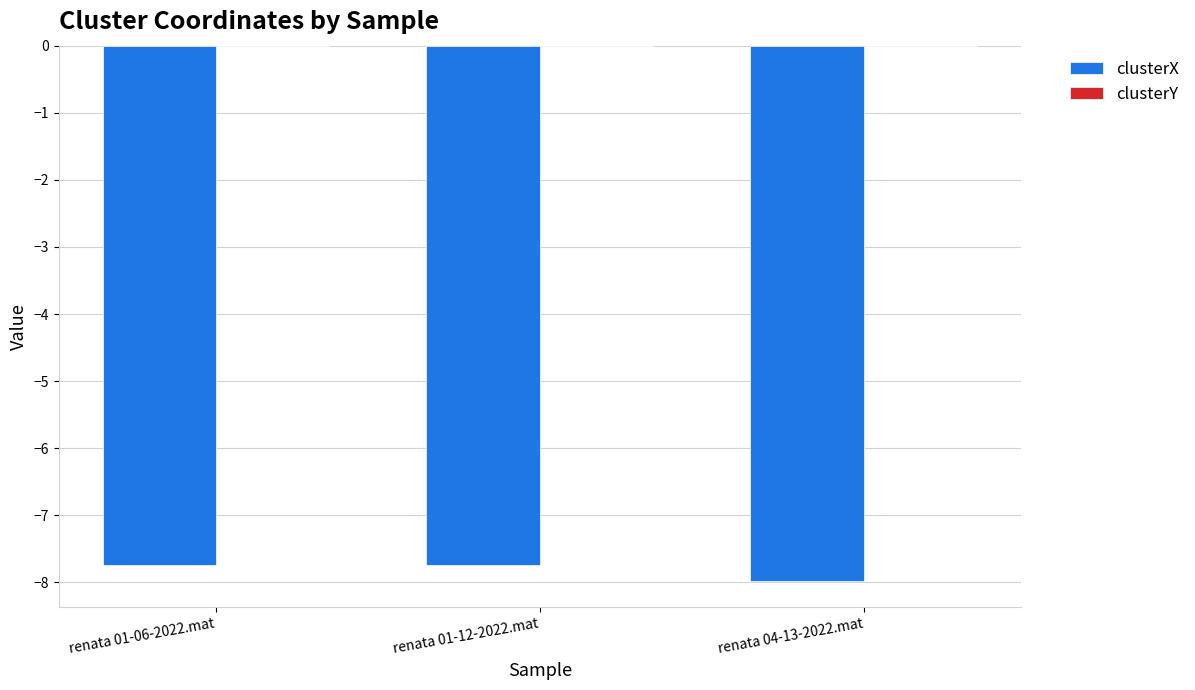

True or false: clusterX has a value of -13.5 at renata 04-13-2022.mat.

False